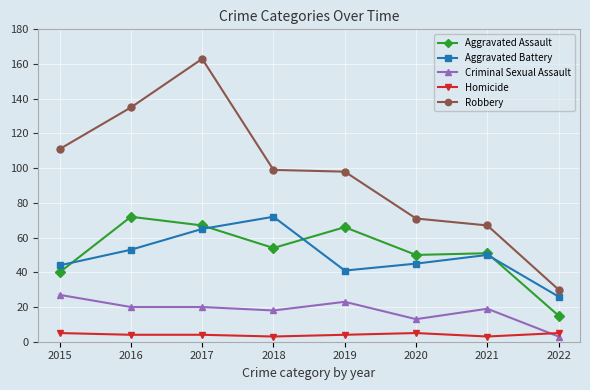

What is the maximum value for Aggravated Assault?

72